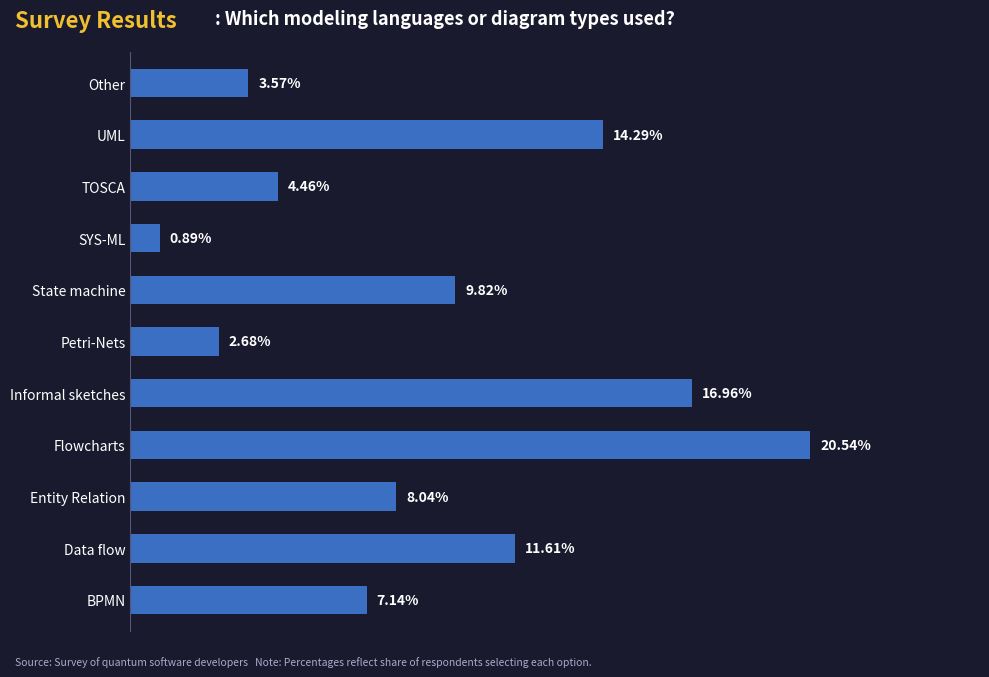

At which category does the chart reach its minimum across all series?

SYS-ML